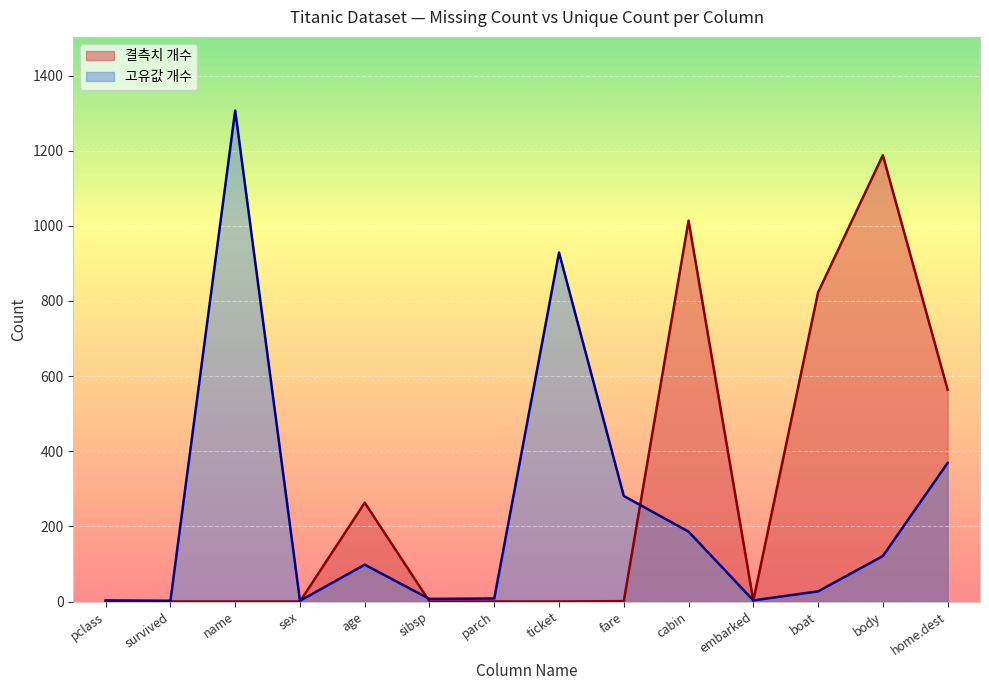

At how many categories does at least one series exceed 645?

5